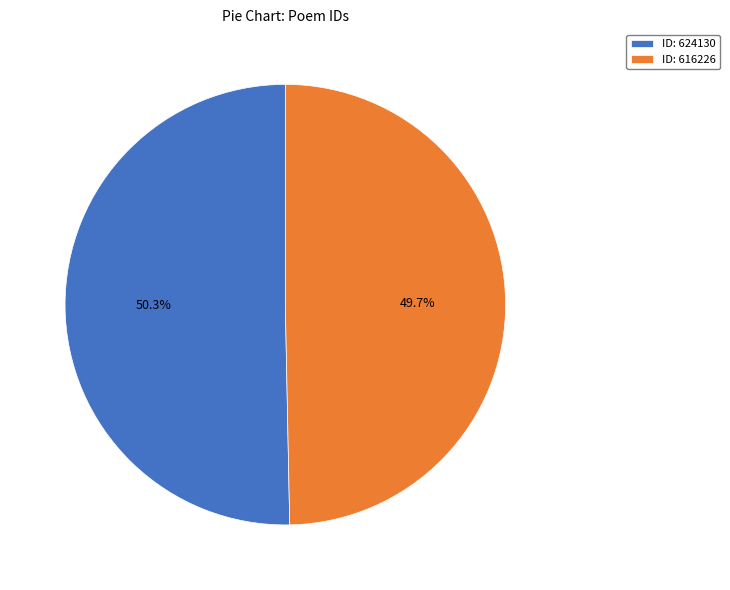

Which category has the smallest portion of the pie?

ID: 616226